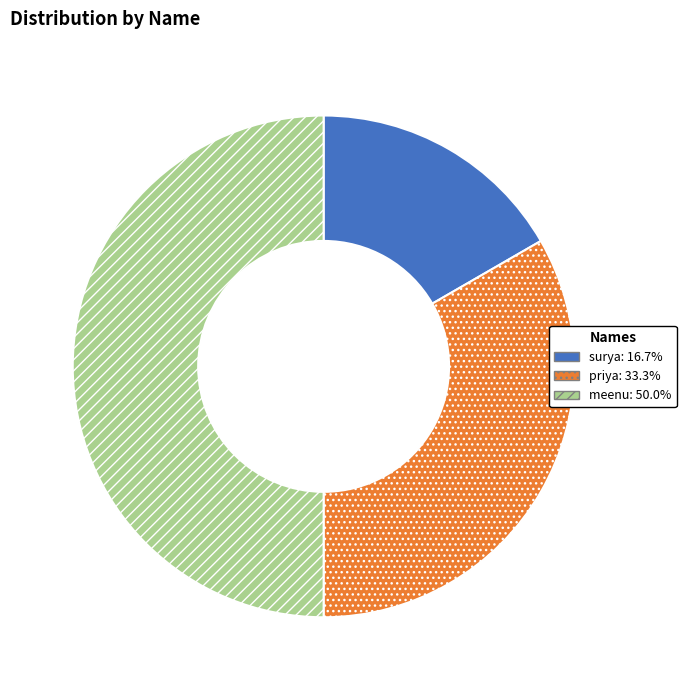

Which category has the biggest portion of the pie?

meenu